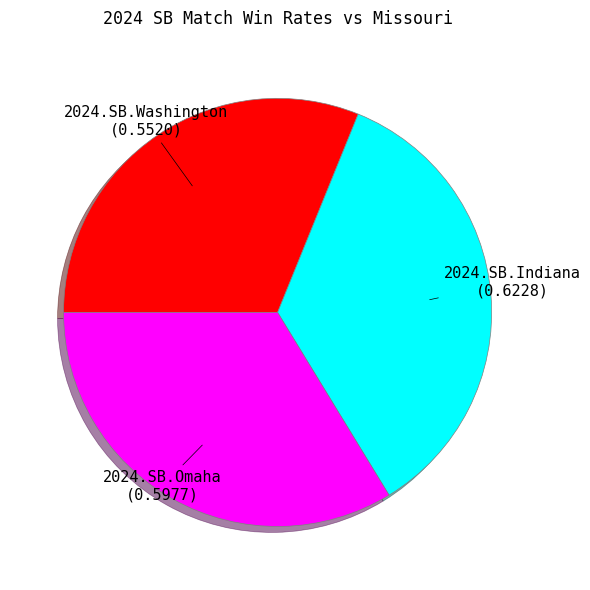

Which category has the smallest portion of the pie?

2024.SB.Washington